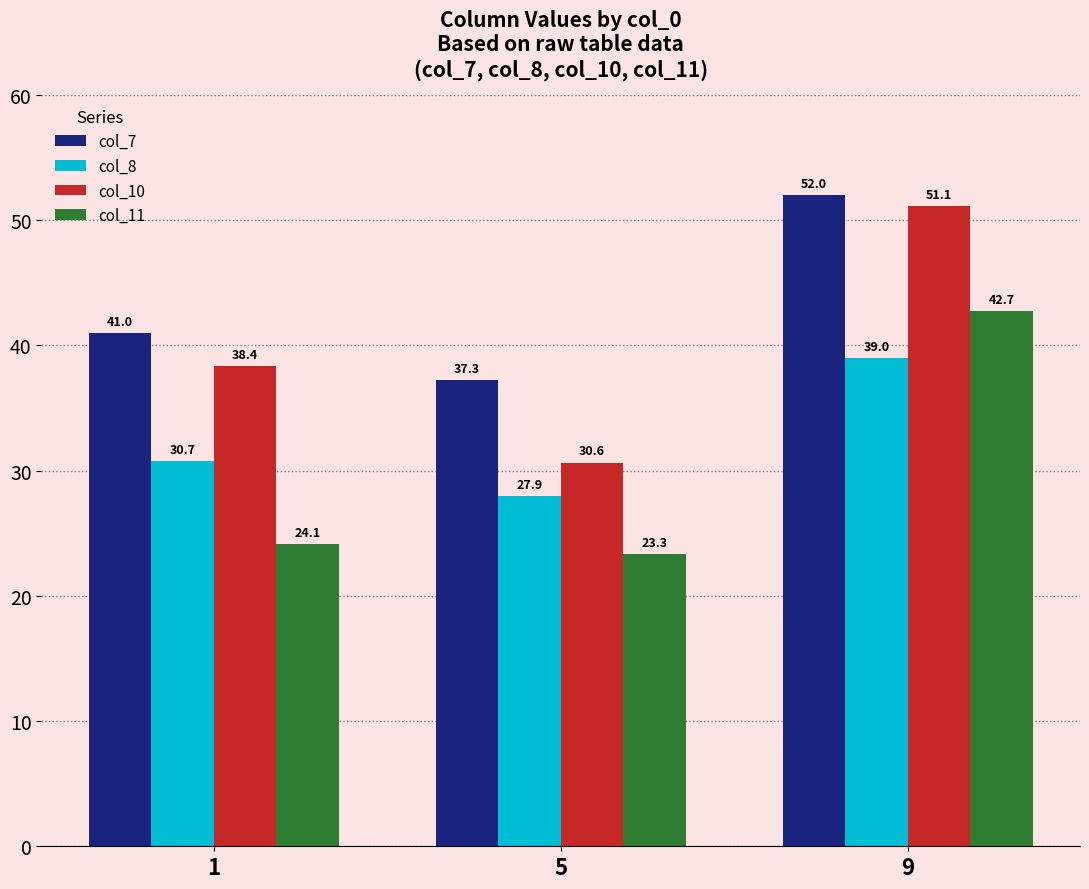

Rank the series by their average value, from lowest to highest.

col_11, col_8, col_10, col_7